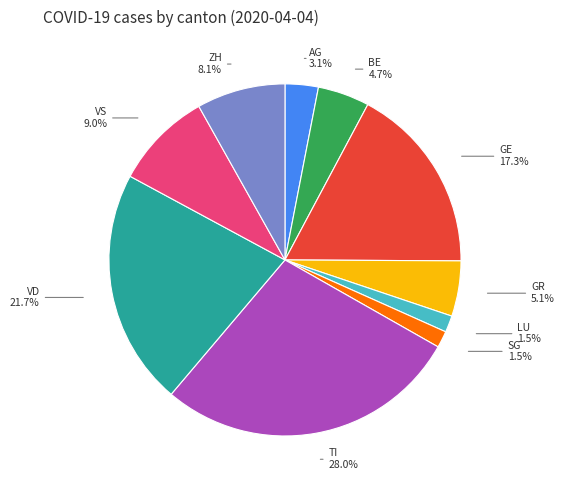

Does any single category account for the majority?

No